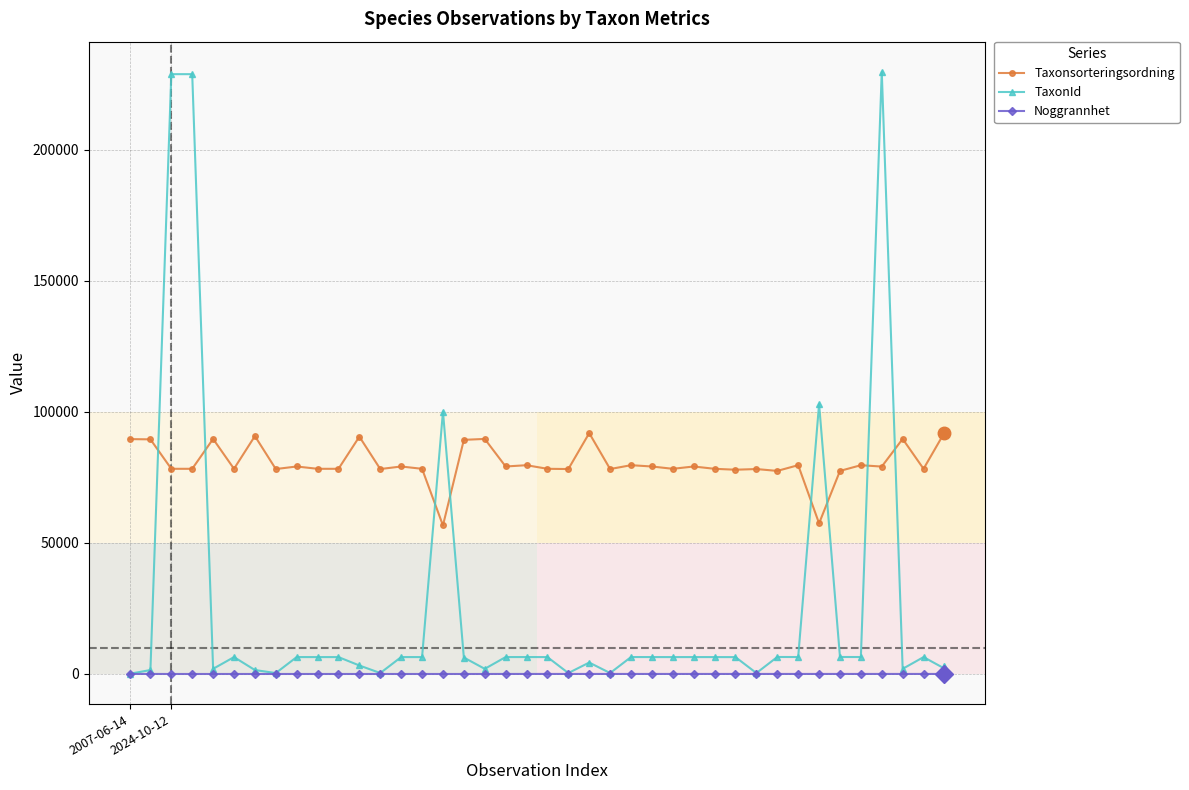

List the series in order of their overall mean, highest first.

Taxonsorteringsordning, TaxonId, Noggrannhet